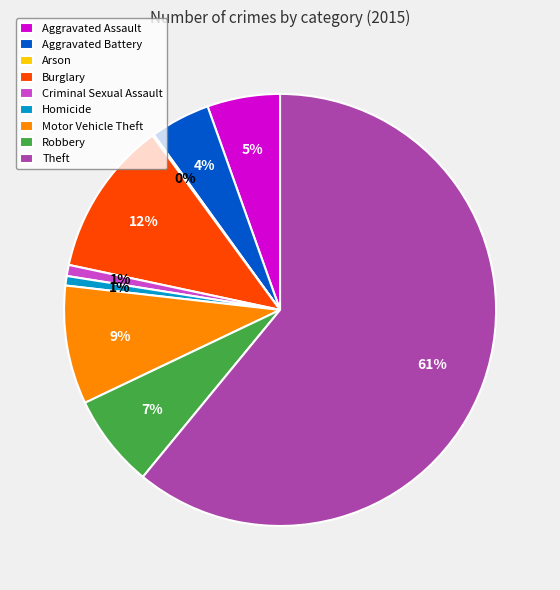

To the nearest percent, what is the average slice percentage?

11%